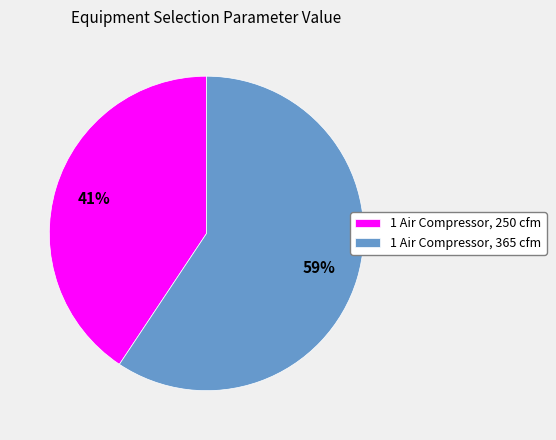

Is it true that 1 Air Compressor, 365 cfm is 59% of the pie?

True